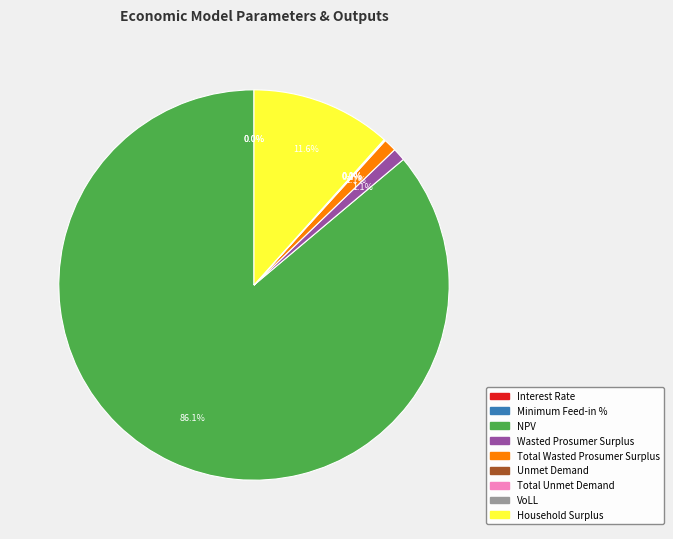

To the nearest percent, what is the difference between the largest and smallest slice percentages?

86%